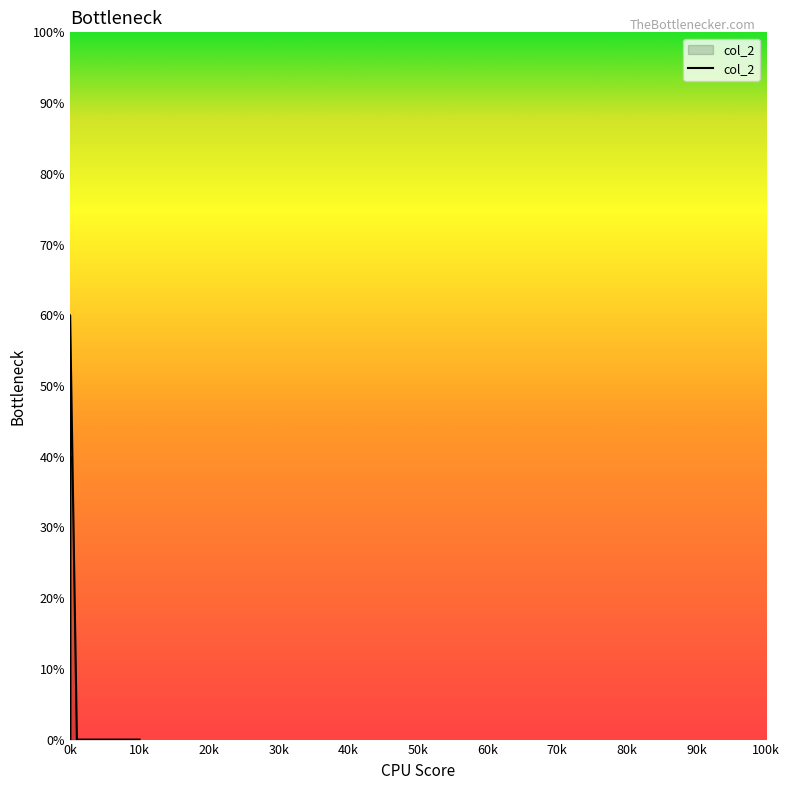

What is the label of the 9th point from the left?

30